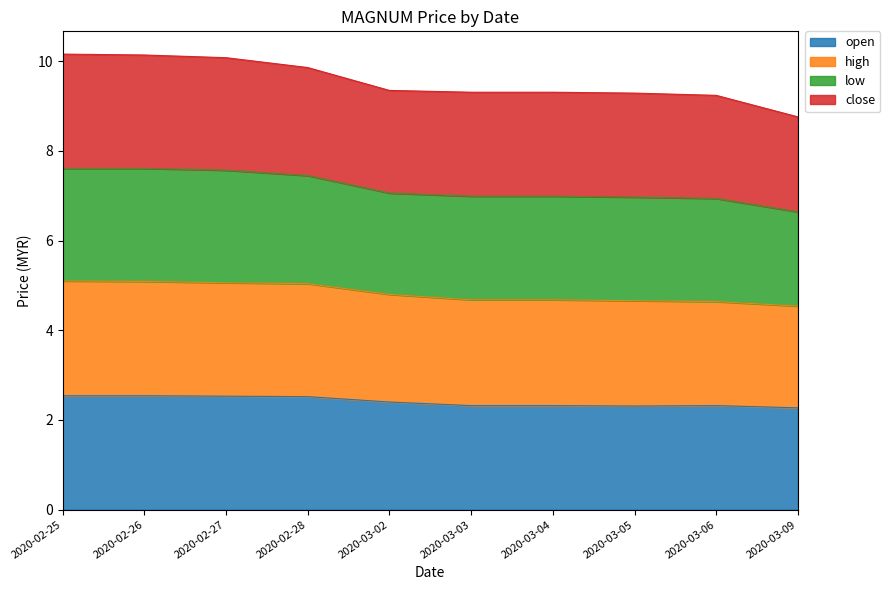

True or false: open has a value of 1.8 at 2020-02-27.

False